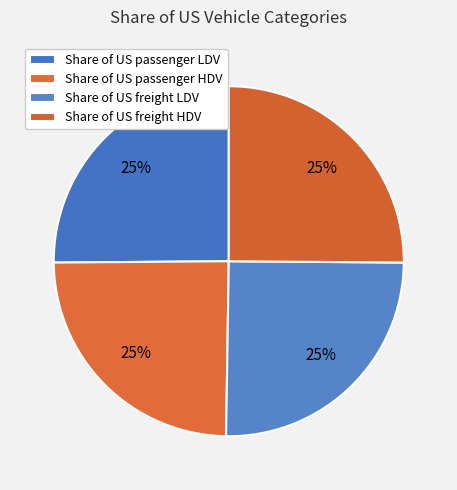

Which slice is the largest?

Share of US passenger LDV